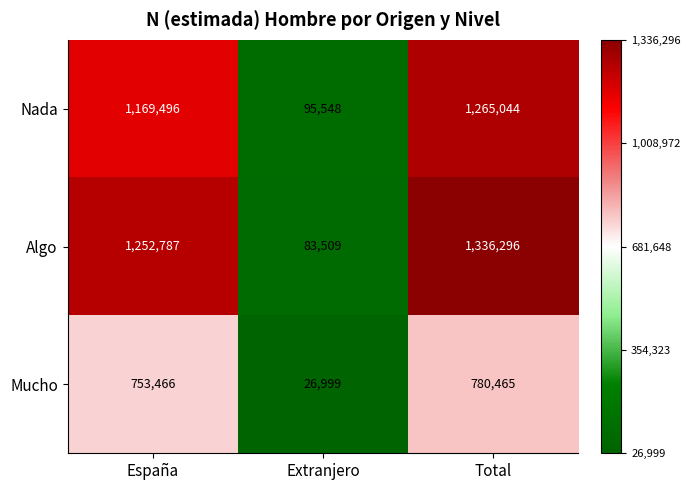

What is the total value across all series at Extranjero?

206056